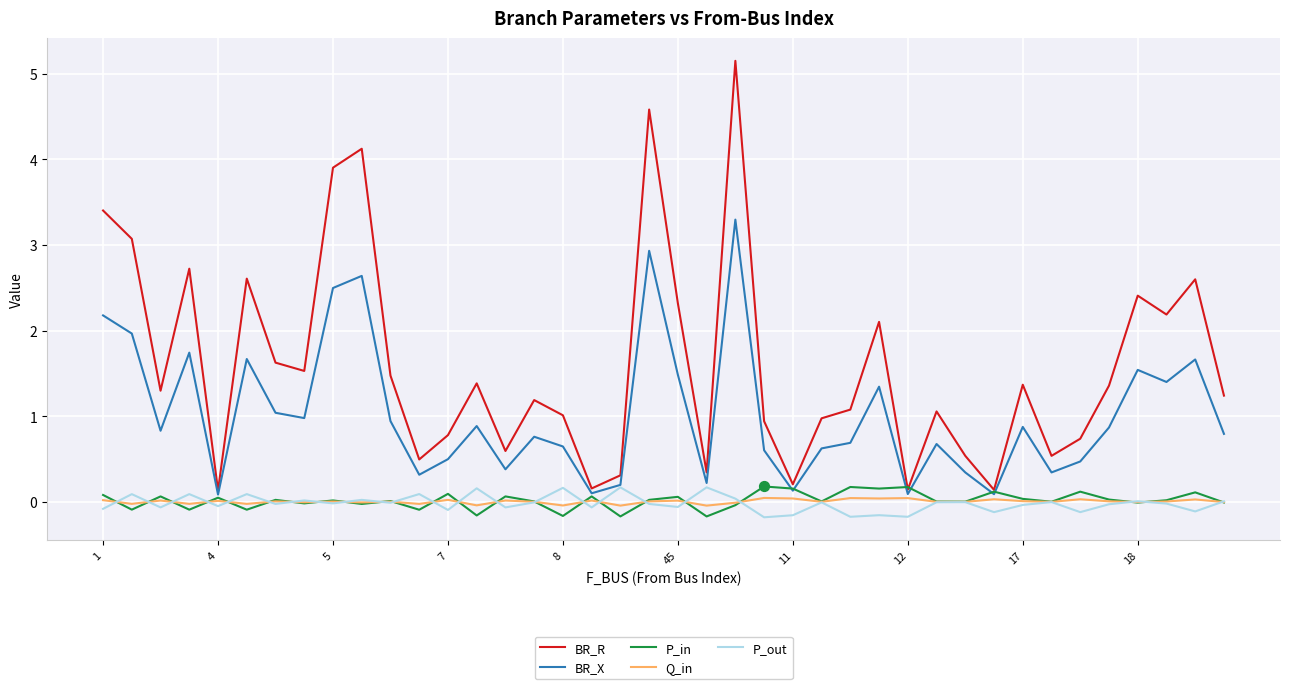

Which series has the largest total across all categories?

BR_R